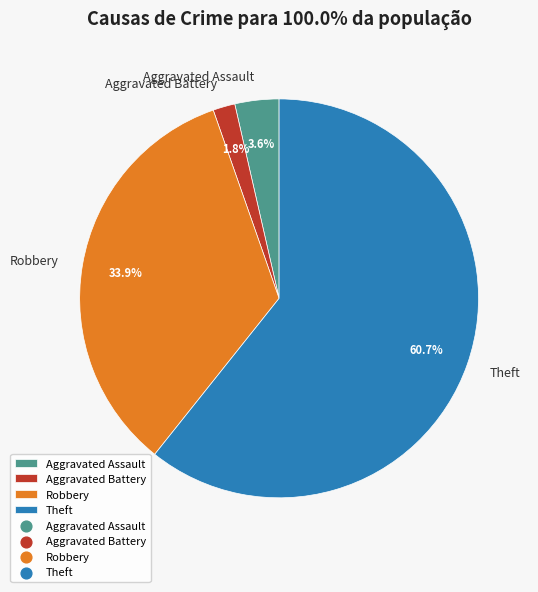

What is the majority slice?

Theft